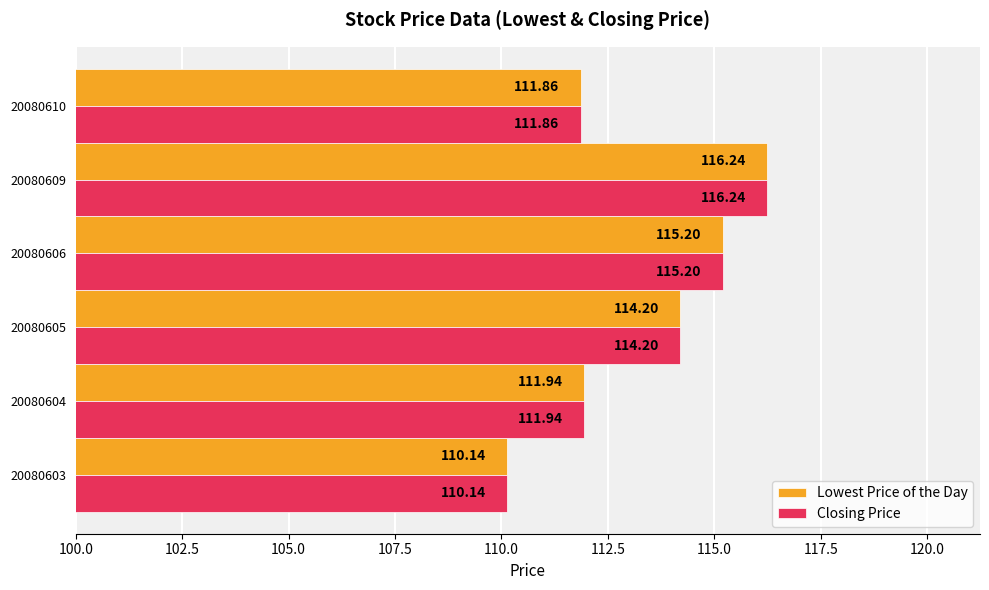

What is the difference between the maximum and minimum values in the Lowest Price of the Day series?

6.1